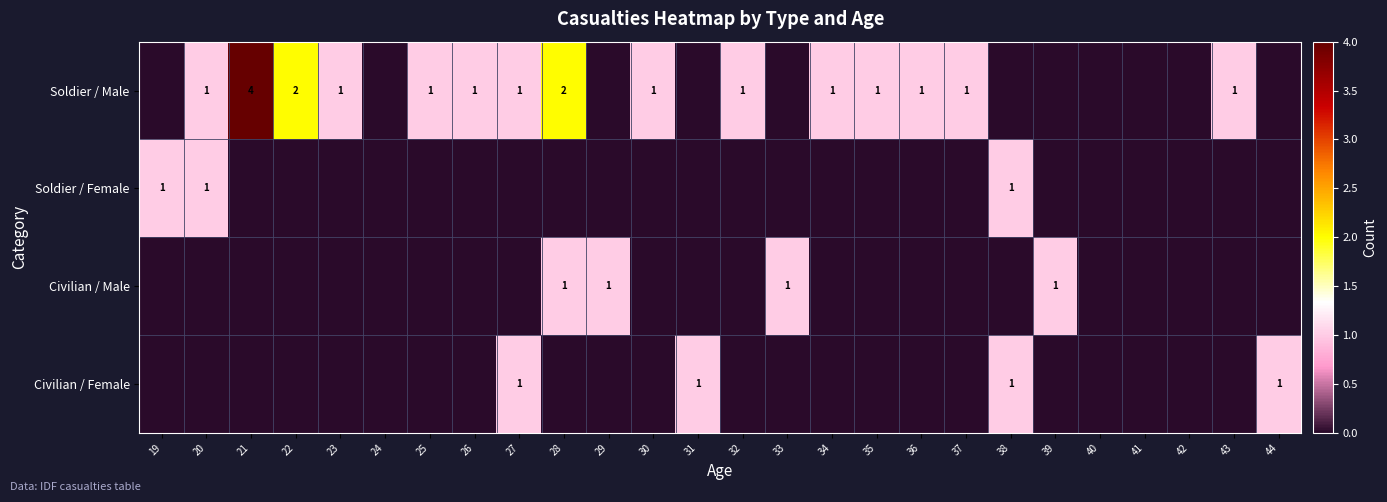

Is it true that Soldier / Female equals 1 at 38?

True